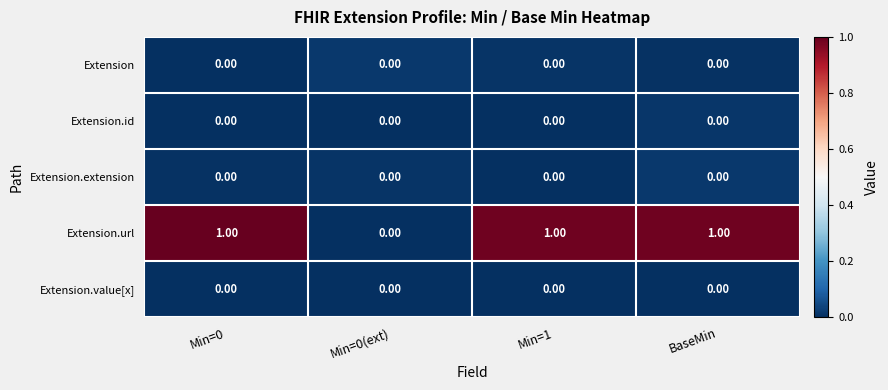

Count the number of categories in the chart.

4